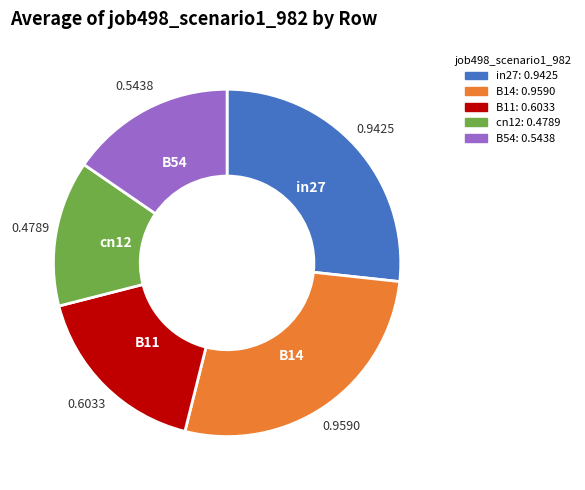

True or false: in27 accounts for 41% of the total.

False